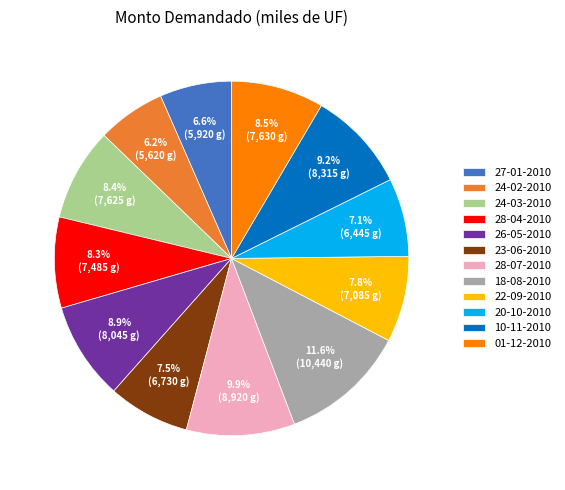

What is the total percentage of 28-04-2010 and 28-07-2010?

18.2%